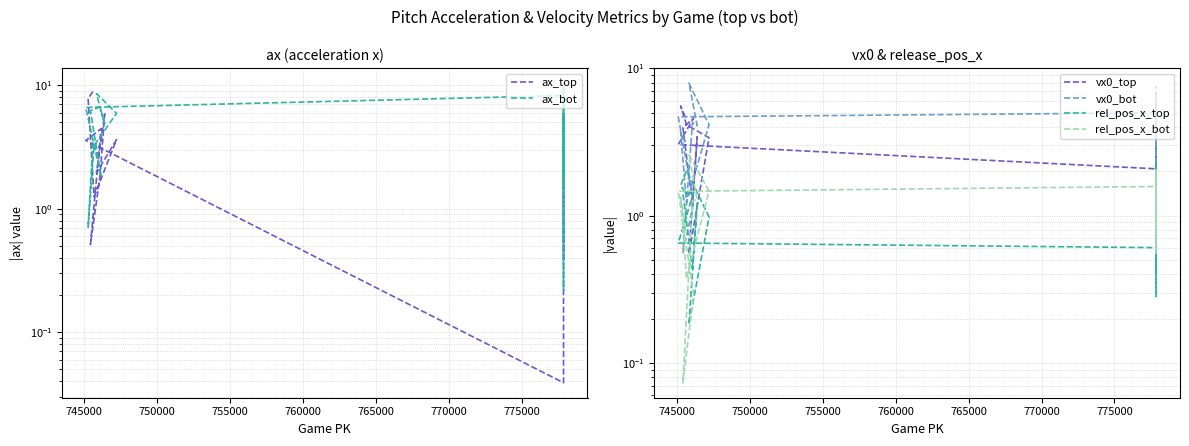

Which series has the largest total across all categories?

ax_bot